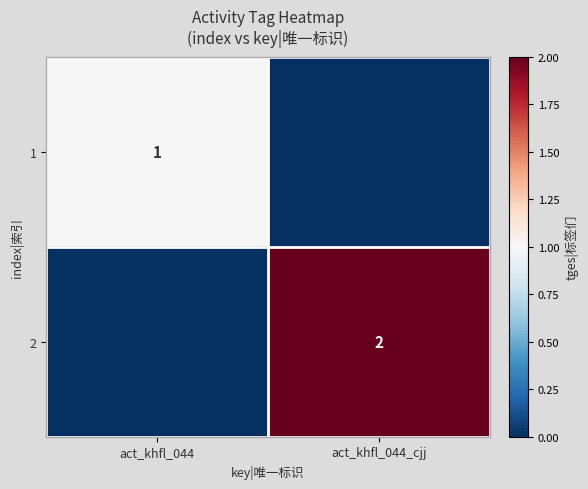

At which category is the sum across all series the highest?

act_khfl_044_cjj